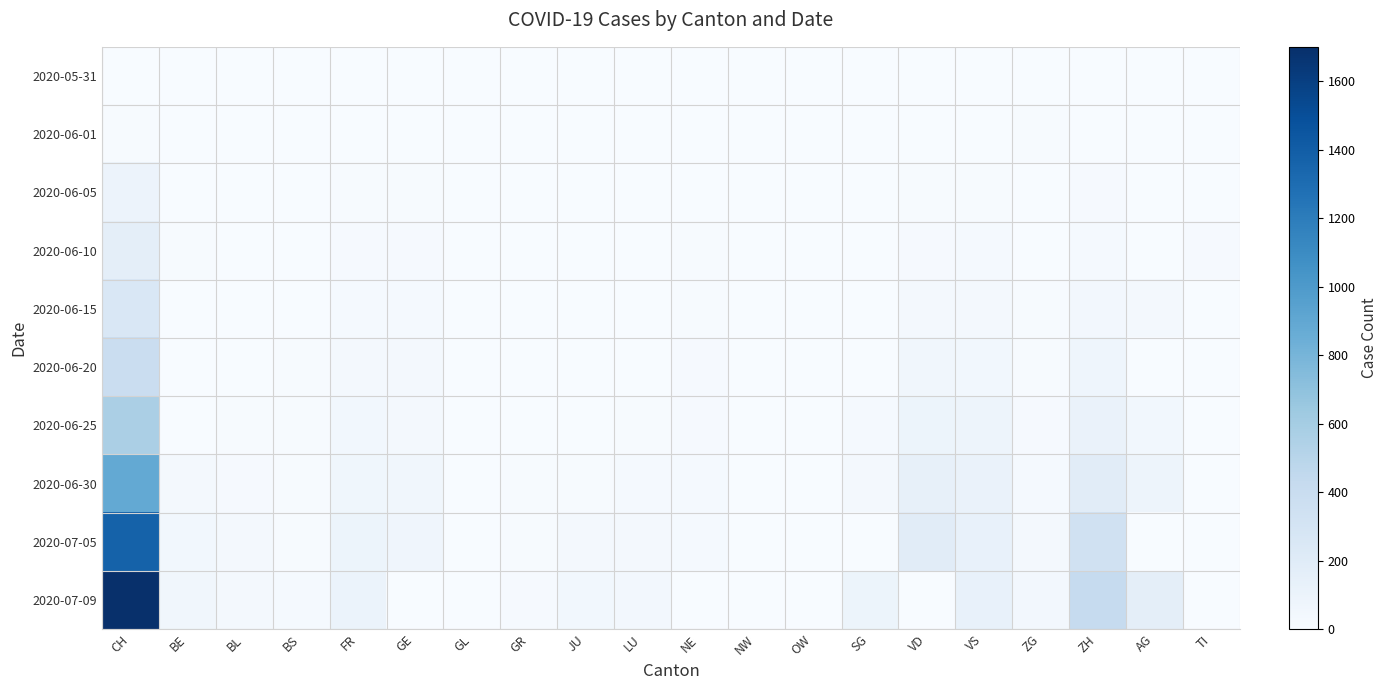

Between JU and GR, which is larger?

JU